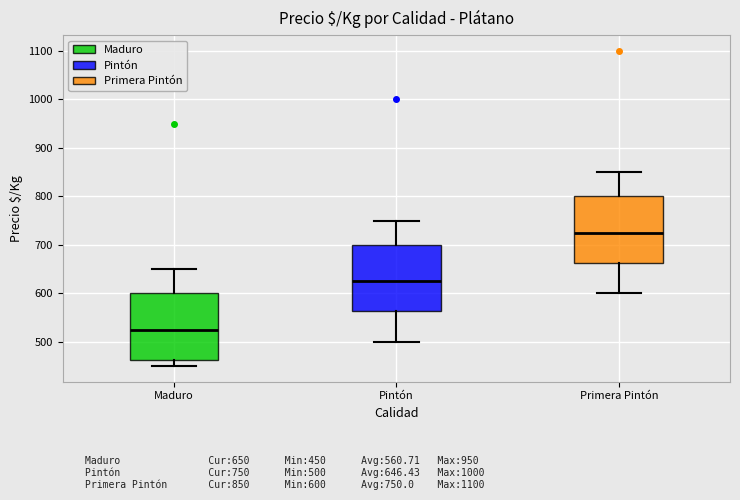

Where does the median line of the box for Maduro sit on the y-axis? The values are not printed on the chart, so give them approximately, as read against the axis.

530